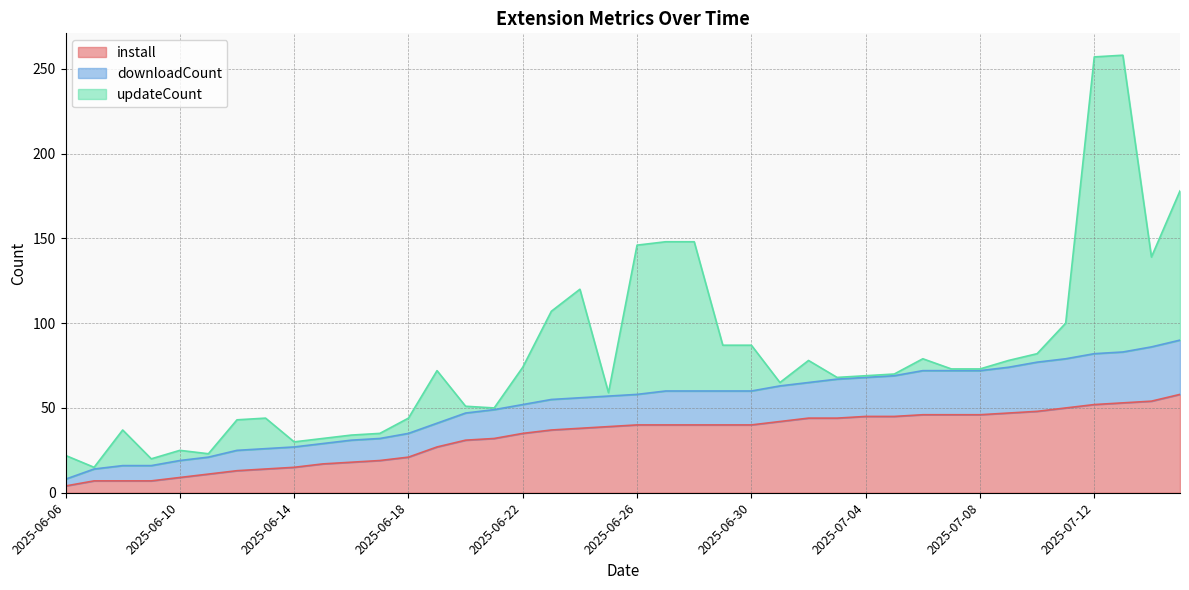

What is the sum of the install values at 2025-06-18 and 2025-06-25?

60